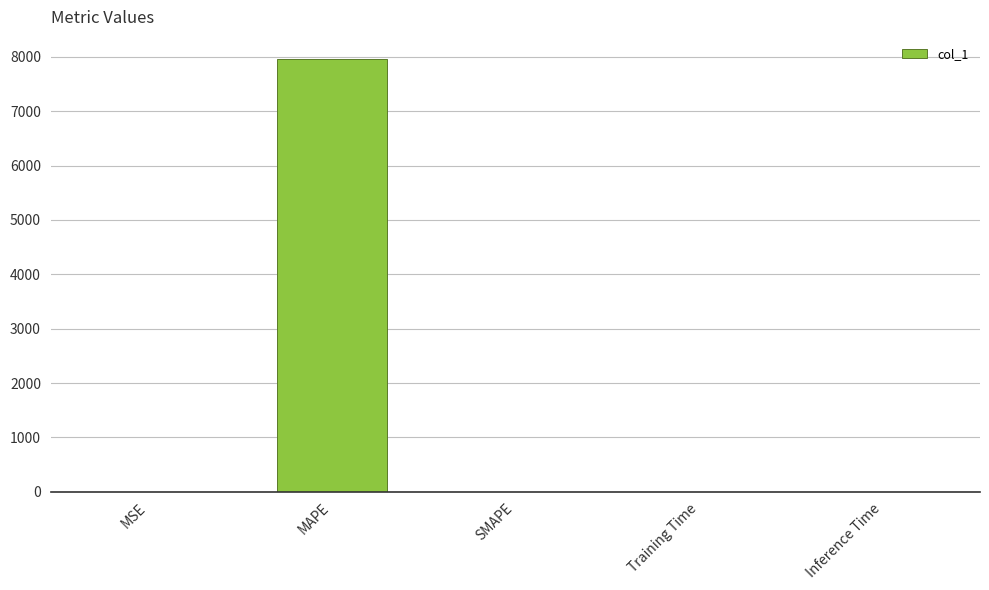

What is the sum of all values?

7967.7